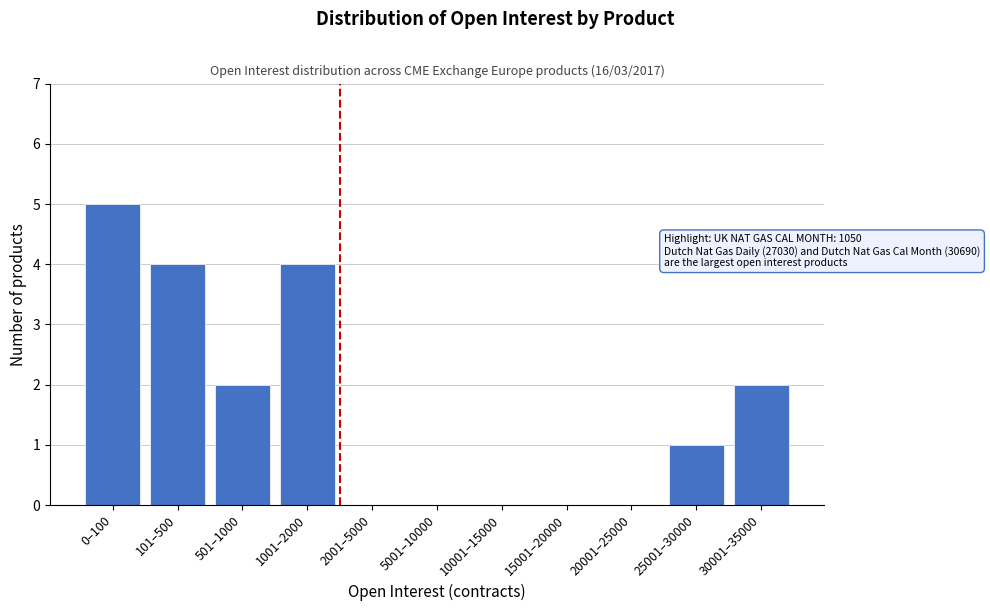

Reading left to right, list all the values displayed in this chart.

0–100=5	101–500=4	501–1000=2	1001–2000=4	2001–5000=0	5001–10000=0	10001–15000=0	15001–20000=0	20001–25000=0	25001–30000=1	30001–35000=2